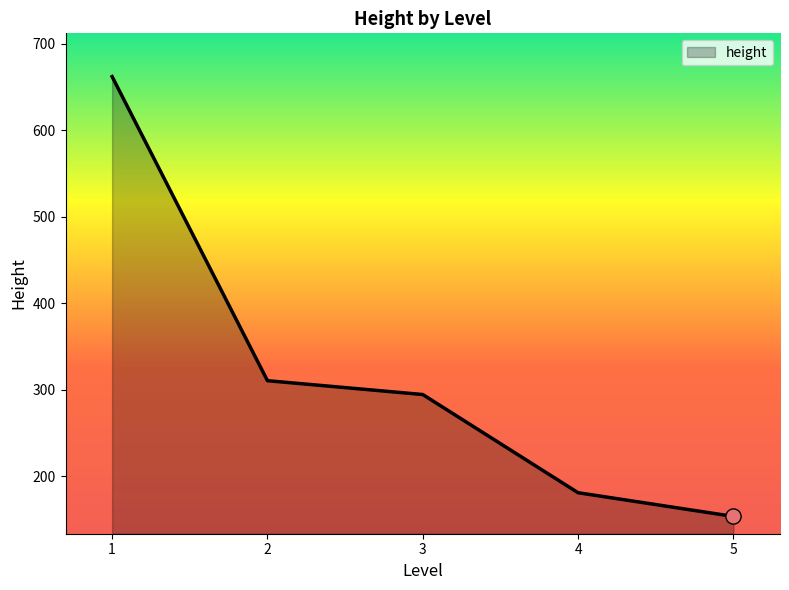

Which has a higher value, 4 or 3?

3